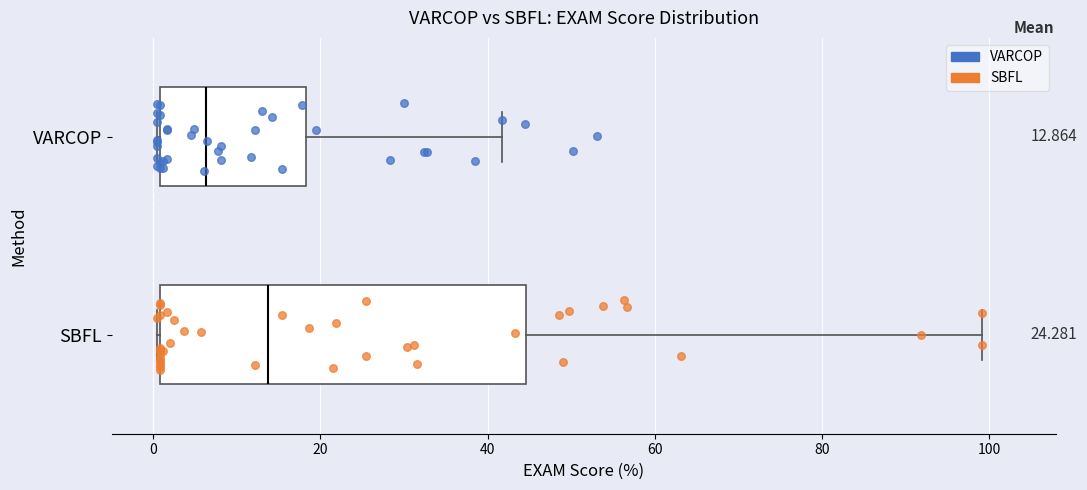

Which box is the widest, from its left edge to its right edge?

SBFL